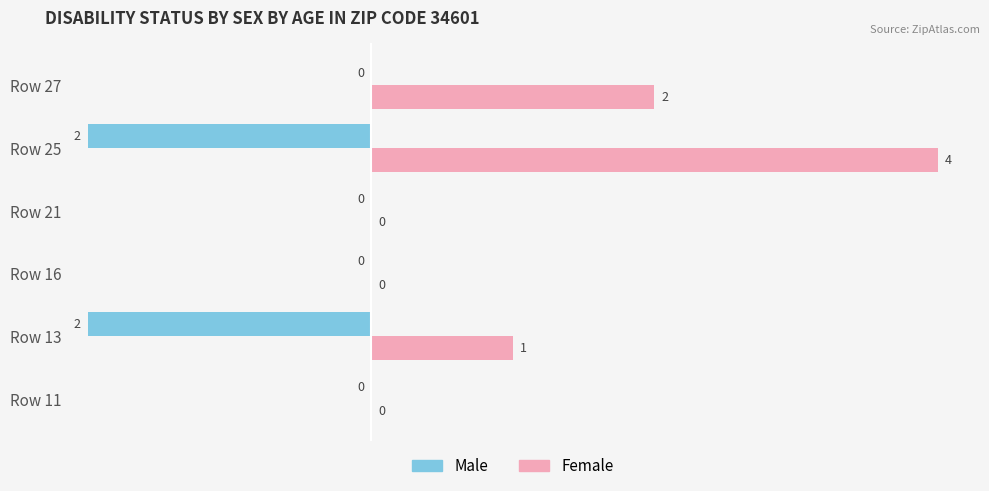

Between Row 11 and Row 13, which series saw the biggest shift?

Male